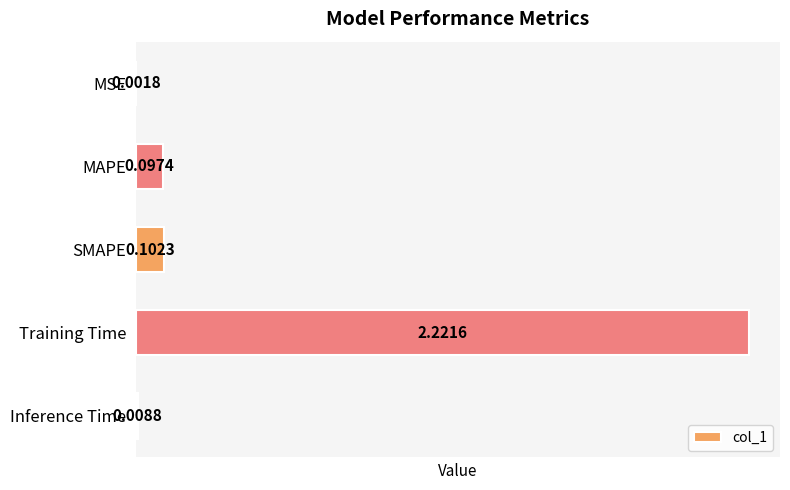

What is the sum of all values?

2.4